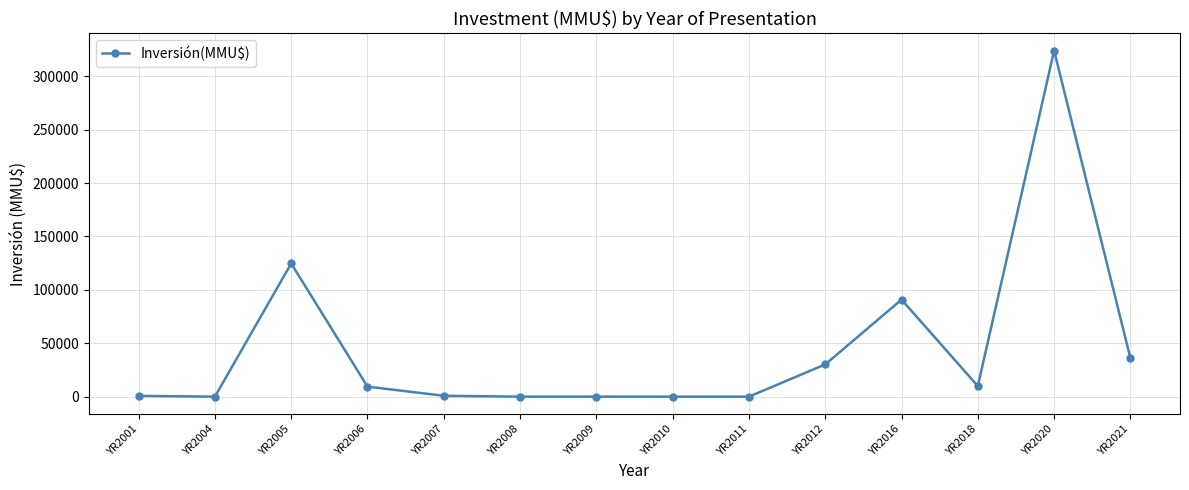

What is the sum of the values at YR2008 and YR2021?

36000